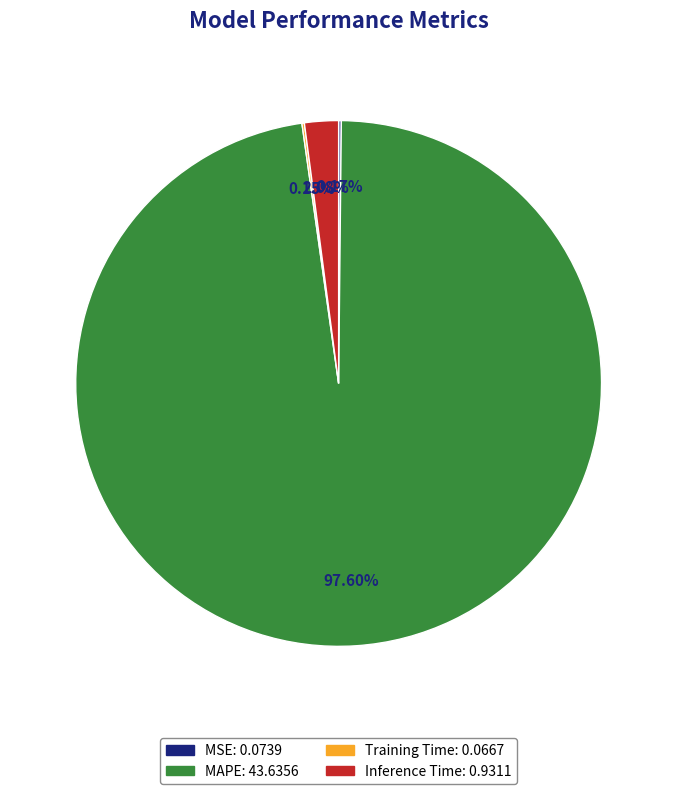

Which category has the biggest portion of the pie?

MAPE